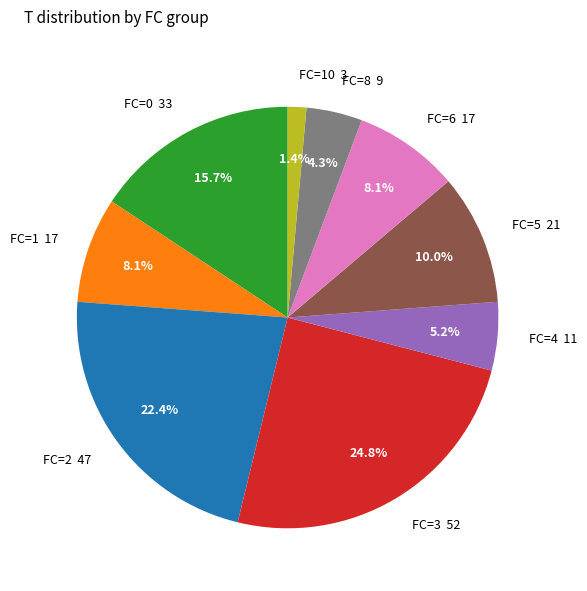

Which has a higher value, FC=4 or FC=6?

FC=6